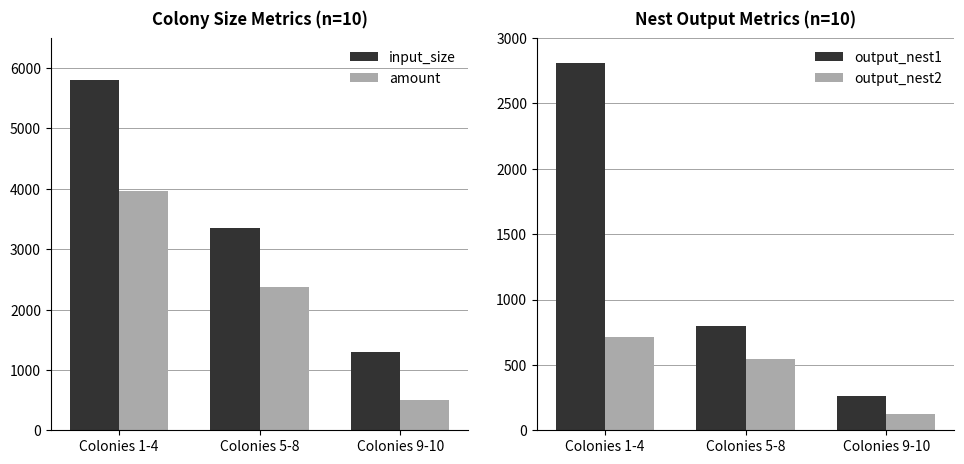

What is the average value of the input_size series?

3486